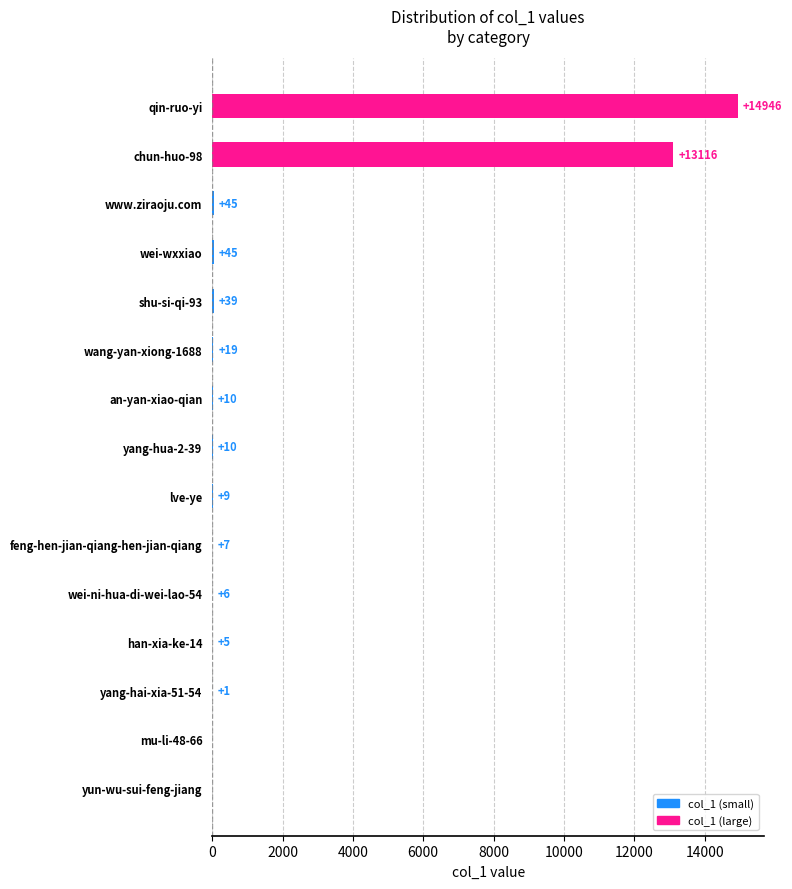

What is the average value?

1884